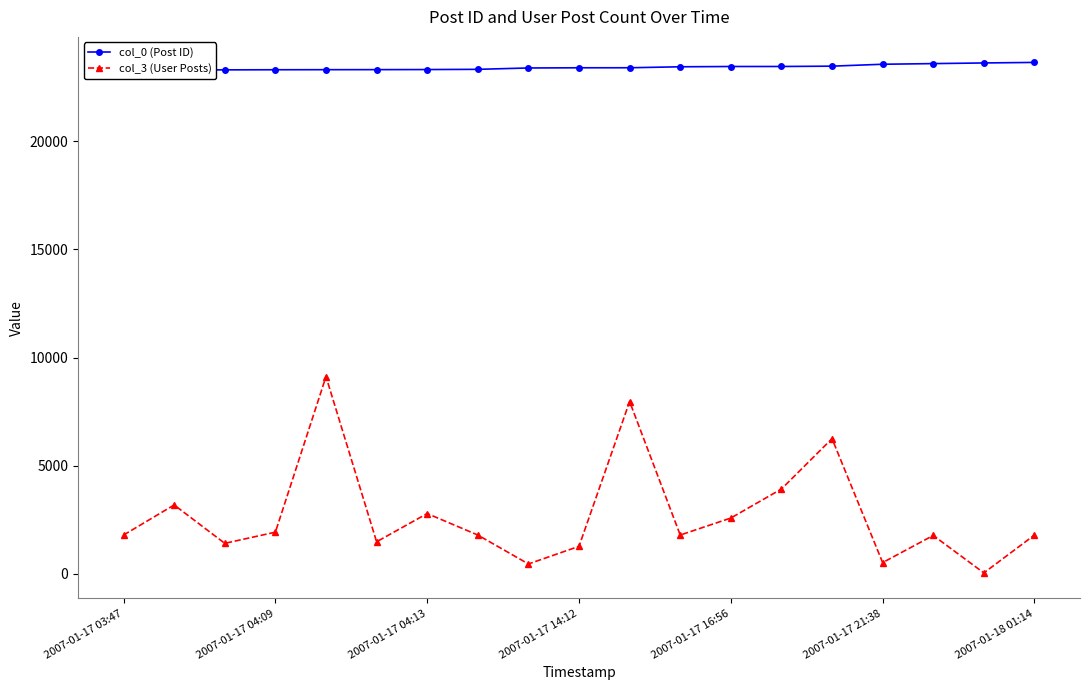

What position from the left is 2007-01-17 04:09?

4